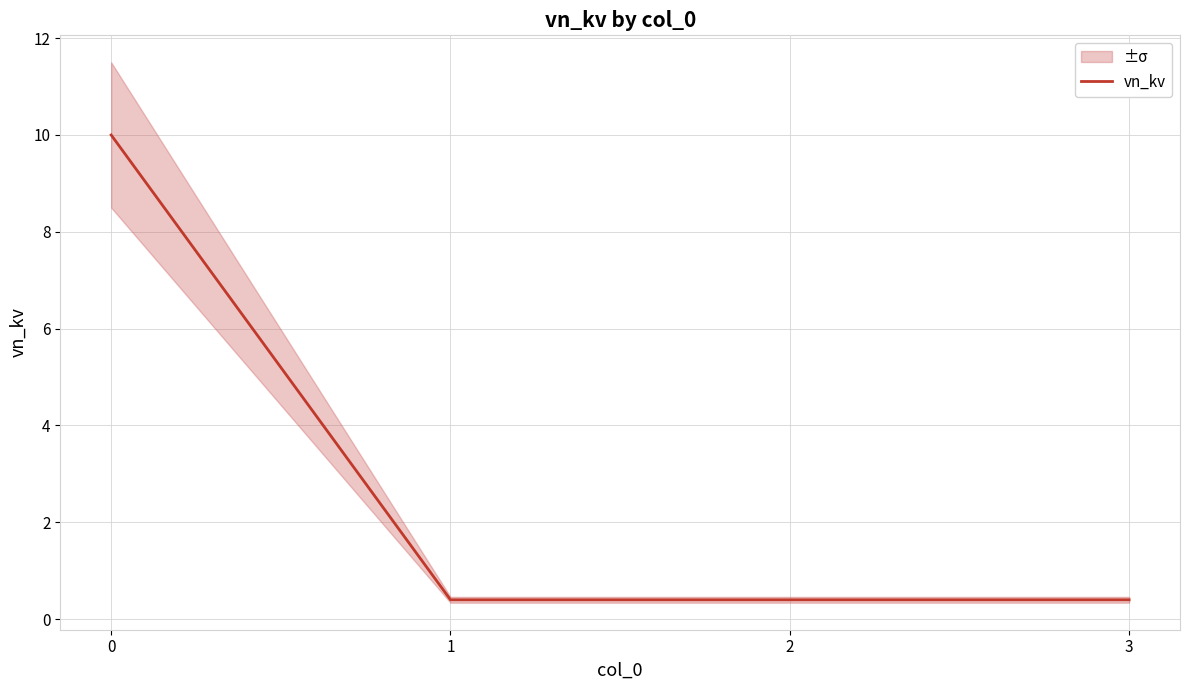

Reading left to right, what are all the values shown in this chart?

10.0	0.4	0.4	0.4